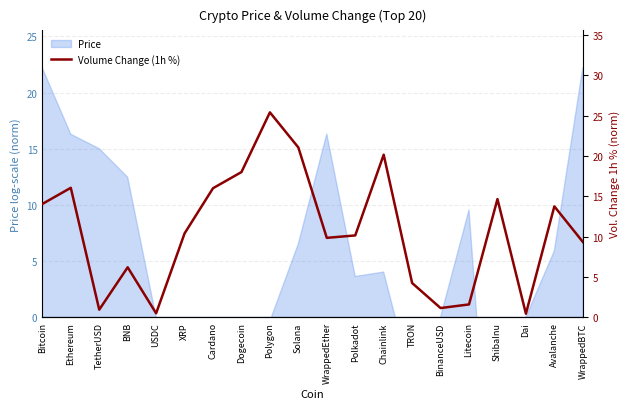

Read the value at Solana.

21.1